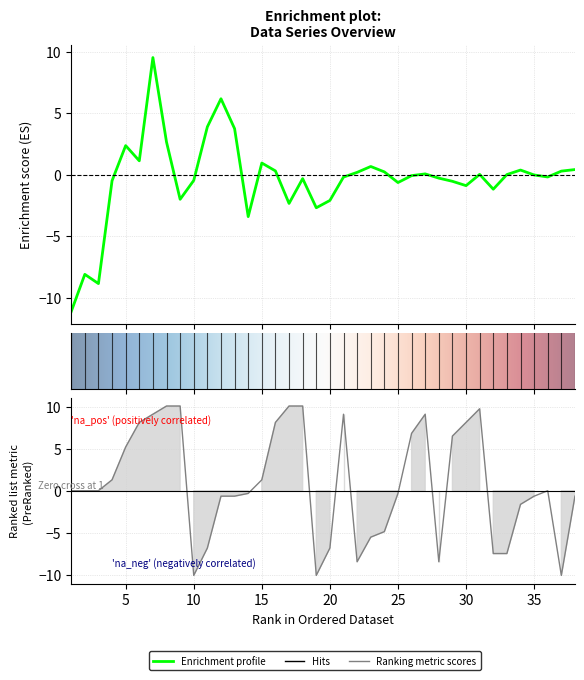

Reading left to right, extract all data points from this chart.

col_3: 1=-11.1	2=-8.1	3=-8.8	4=-0.5	5=2.4	6=1.1	7=9.5	8=2.6	9=-2.0	10=-0.5	11=3.9	12=6.2	13=3.7	14=-3.4	15=0.9	16=0.3	17=-2.3	18=-0.3	19=-2.7	20=-2.1	21=-0.2	22=0.2	23=0.7	24=0.2	25=-0.6	26=-0.1	27=0.1	28=-0.3	29=-0.5	30=-0.9	31=0.0	32=-1.2	33=0.0	34=0.4	35=-0.0	36=-0.2	37=0.3	38=0.4
col_6: 1=0.0	2=0.0	3=0.0	4=1.3	5=5.2	6=8.1	7=9.1	8=10.1	9=10.1	10=-10.1	11=-6.8	12=-0.6	13=-0.6	14=-0.3	15=1.3	16=8.1	17=10.1	18=10.1	19=-10.1	20=-6.8	21=9.1	22=-8.5	23=-5.5	24=-4.9	25=-0.3	26=6.8	27=9.1	28=-8.5	29=6.5	30=8.1	31=9.8	32=-7.5	33=-7.5	34=-1.6	35=-0.6	36=0.0	37=-10.1	38=-0.6